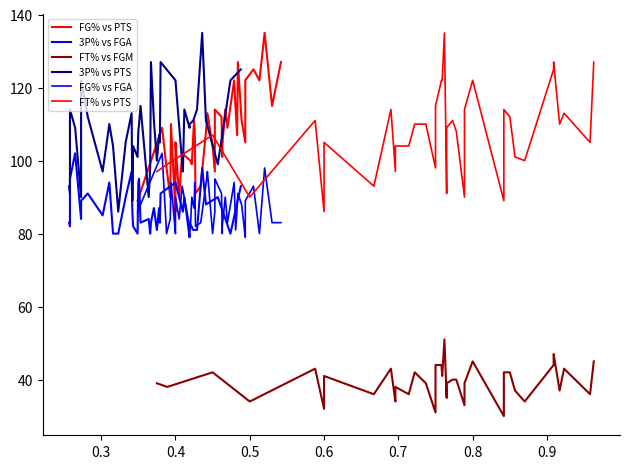

Does the chart display data point markers on the line(s)?

No